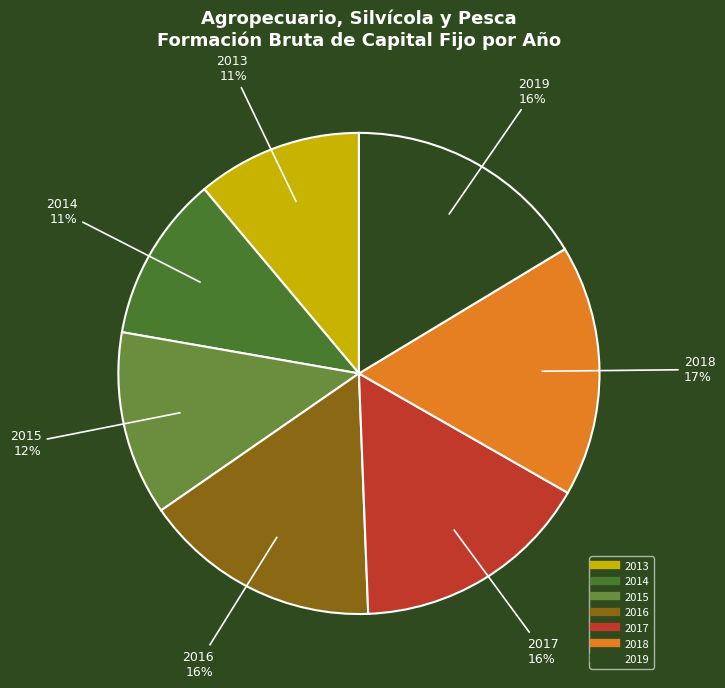

What is the largest slice in the pie chart?

2018